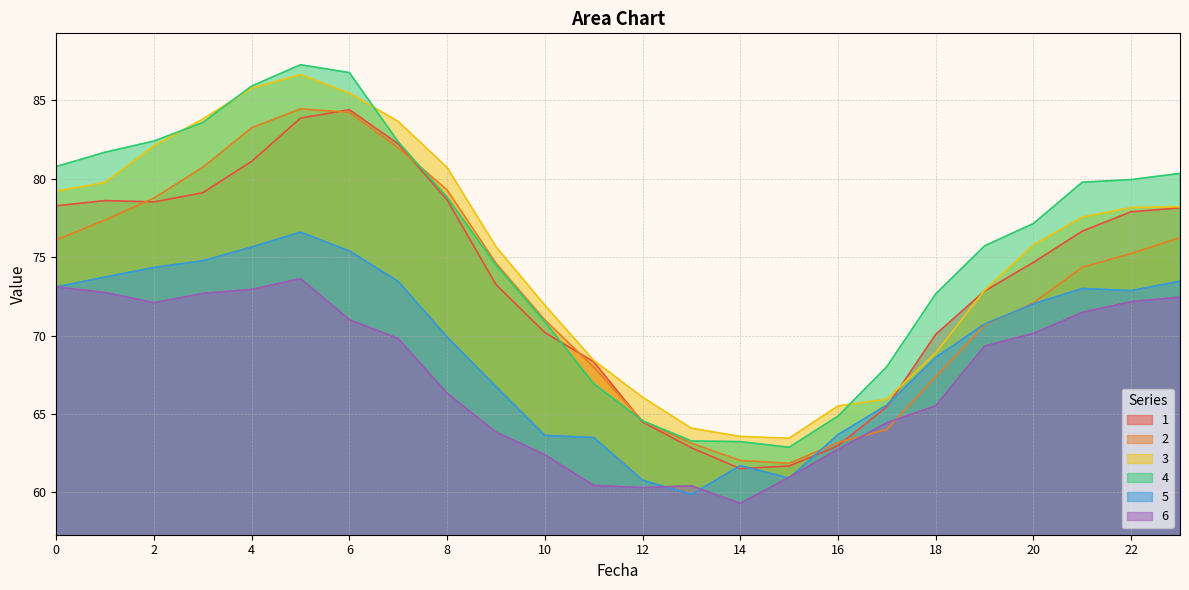

What is the sum of the 5 values at 19 and 2?

145.1